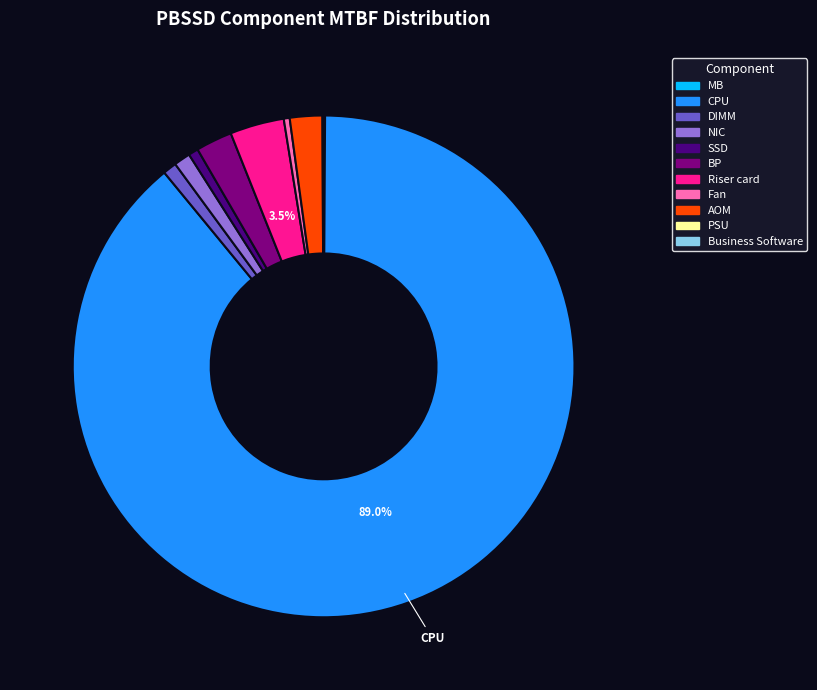

Which slice is the largest?

CPU